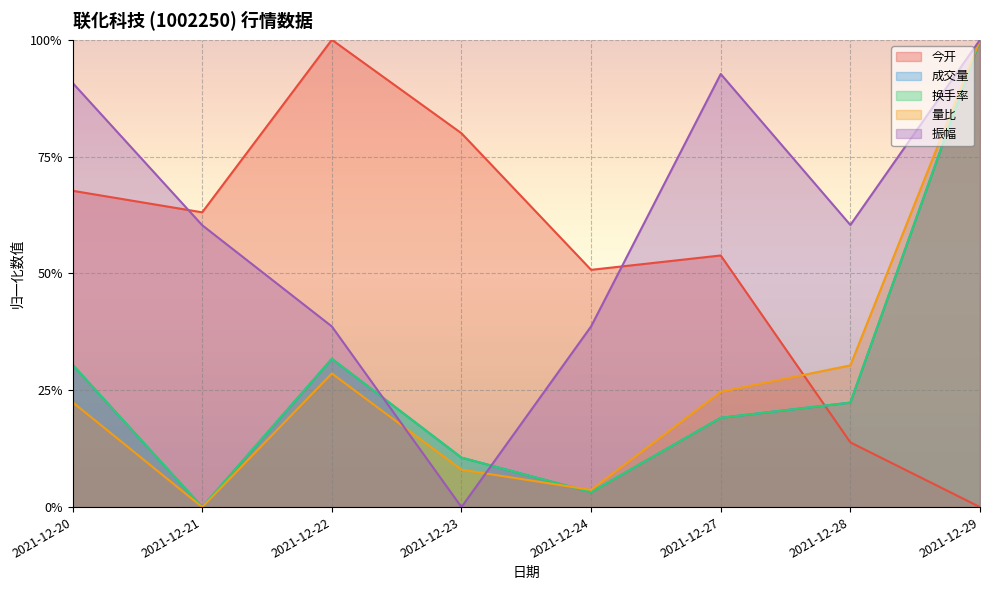

Does the chart display data point markers on the line(s)?

No